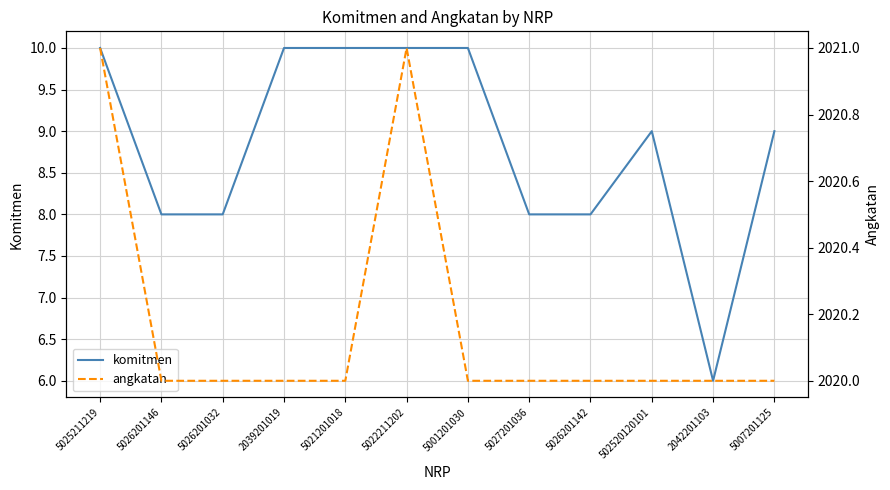

At which label does angkatan reach its minimum?

5026201146